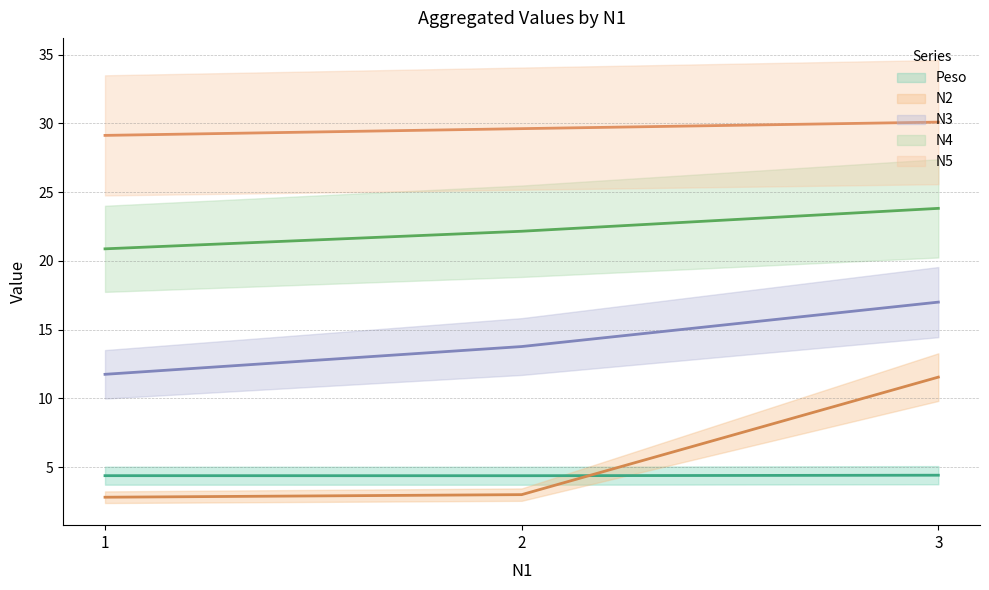

Count the number of categories in the chart.

3